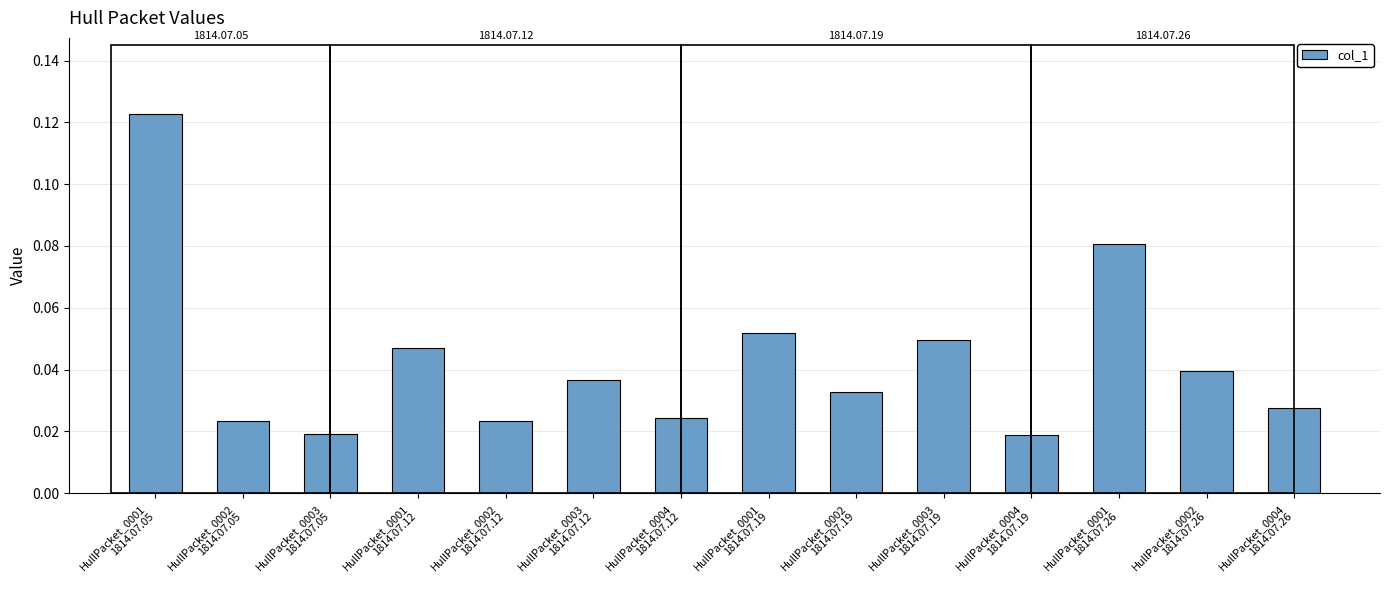

What is the change in value from HullPacket_0002
1814.07.05 to HullPacket_0001
1814.07.26?

+0.1